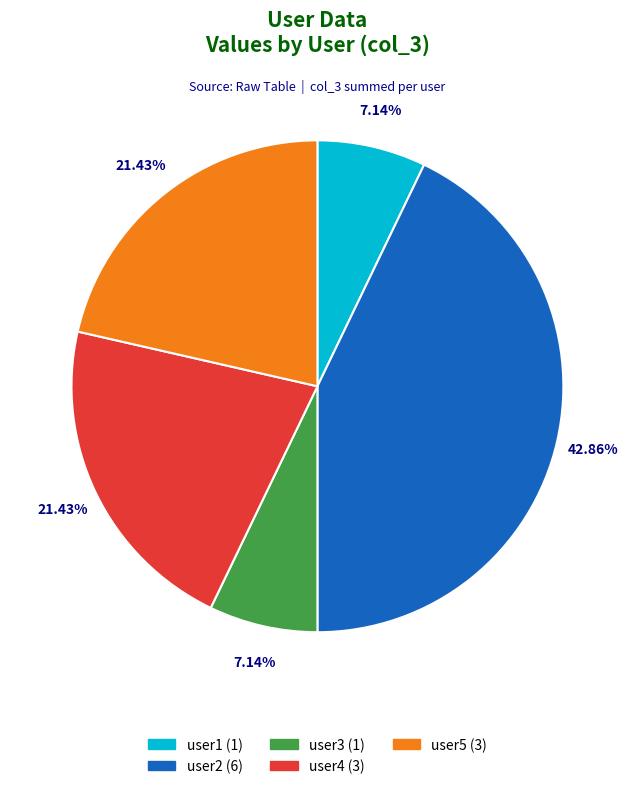

What portion of the pie excludes user2?

57.1%